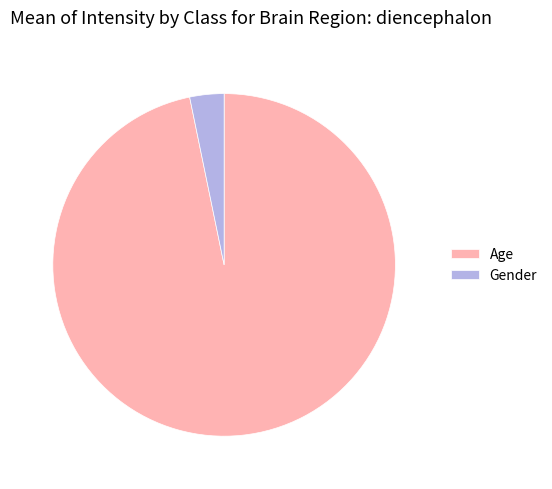

What is the largest slice in the pie chart?

Age